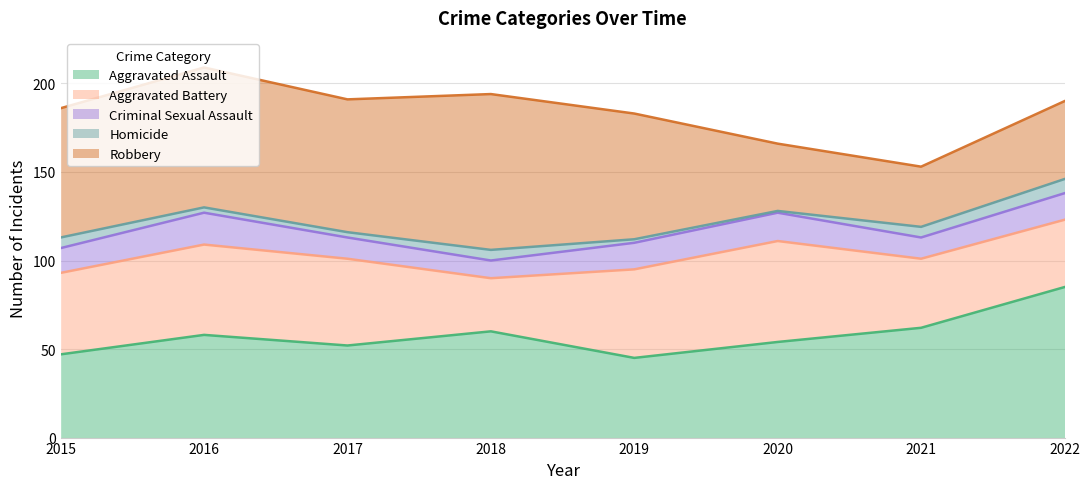

True or false: Criminal Sexual Assault and Homicide cross at least once.

False